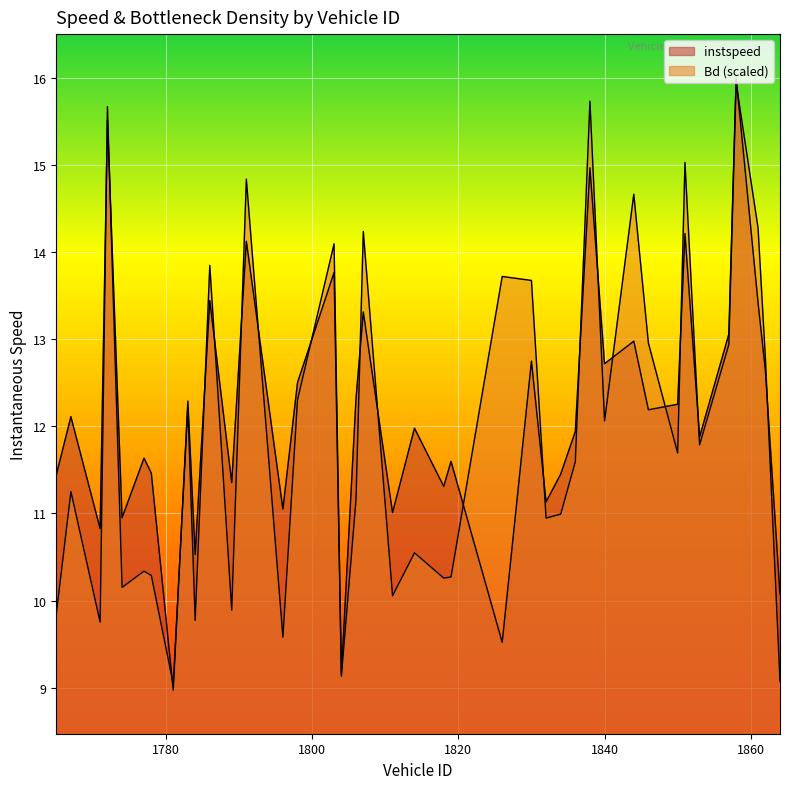

After their last crossing, which series has the higher values: Bd or instspeed?

instspeed